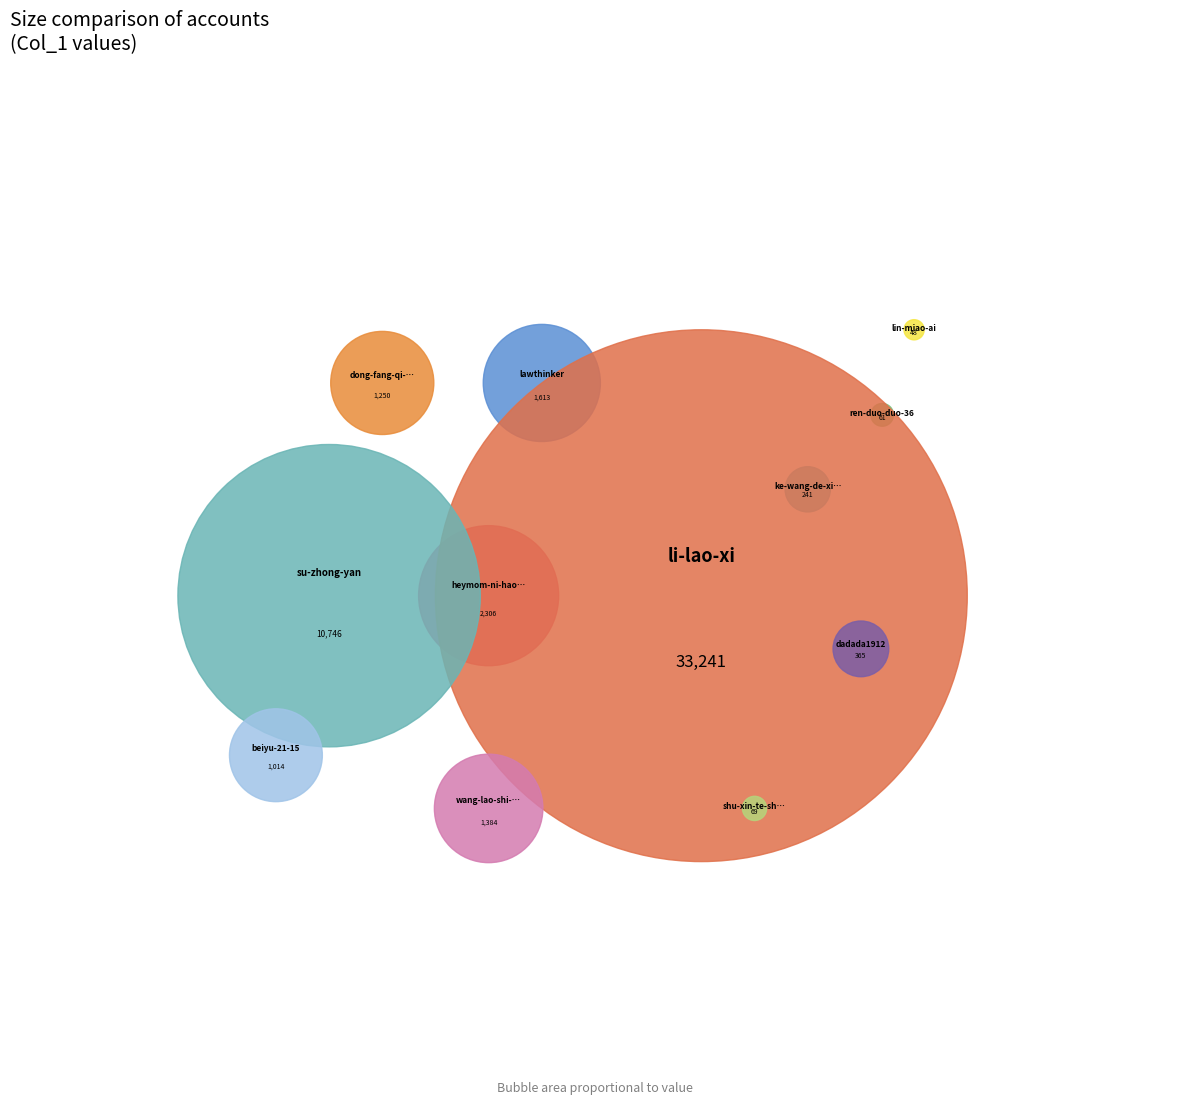

To the nearest percent, what is the difference between the largest and smallest slice percentages?

63%